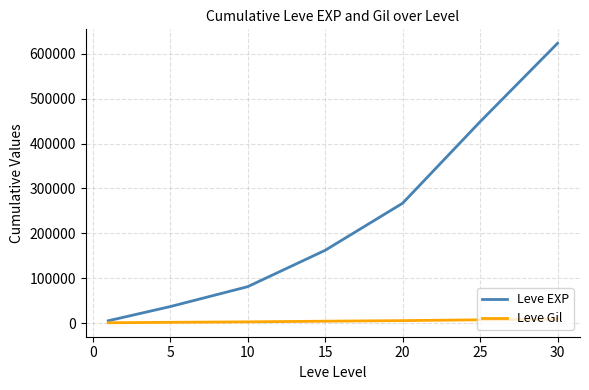

Rank the series by their maximum value, from highest to lowest.

Leve EXP, Leve Gil